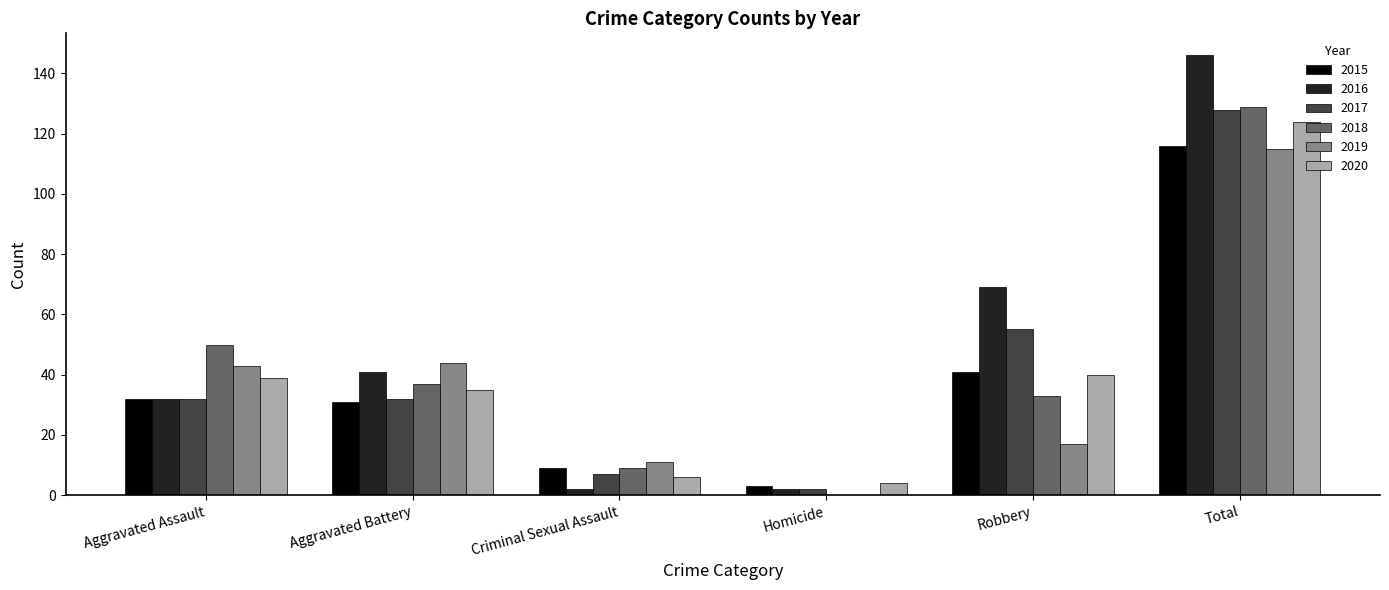

Which series has the largest range (max minus min)?

2016